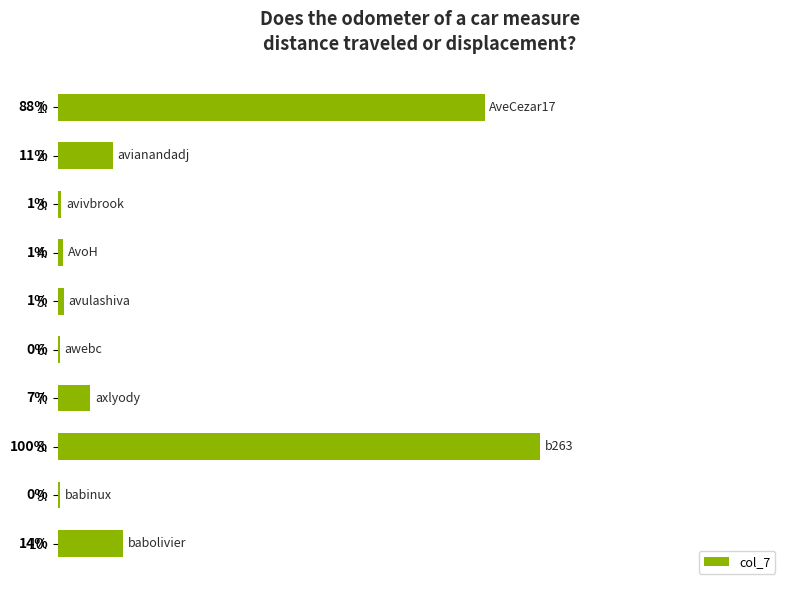

Count the number of categories in the chart.

10